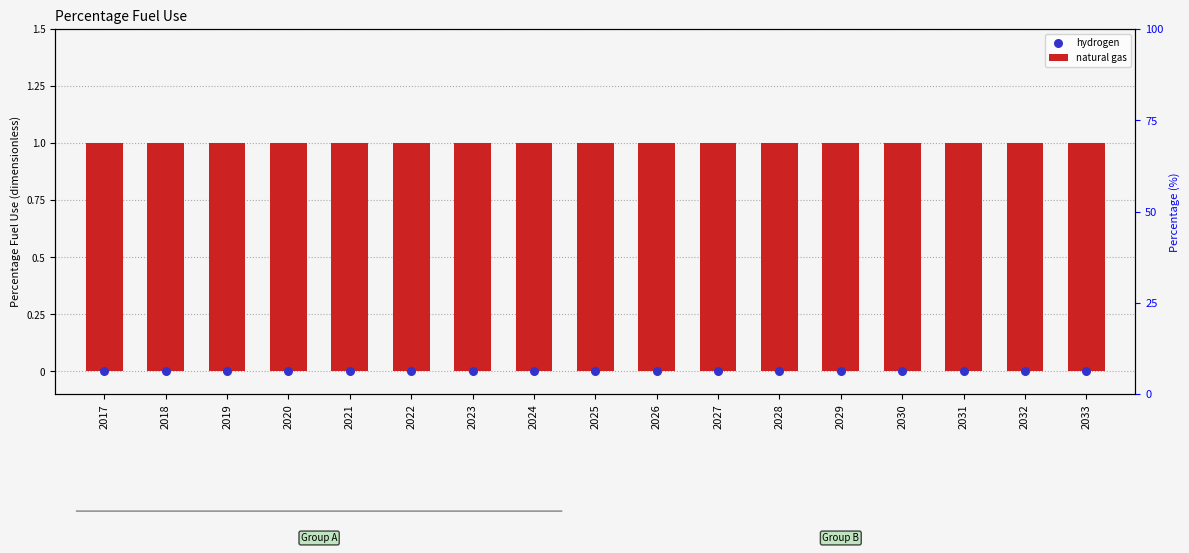

Which series contains the highest Y value?

natural gas